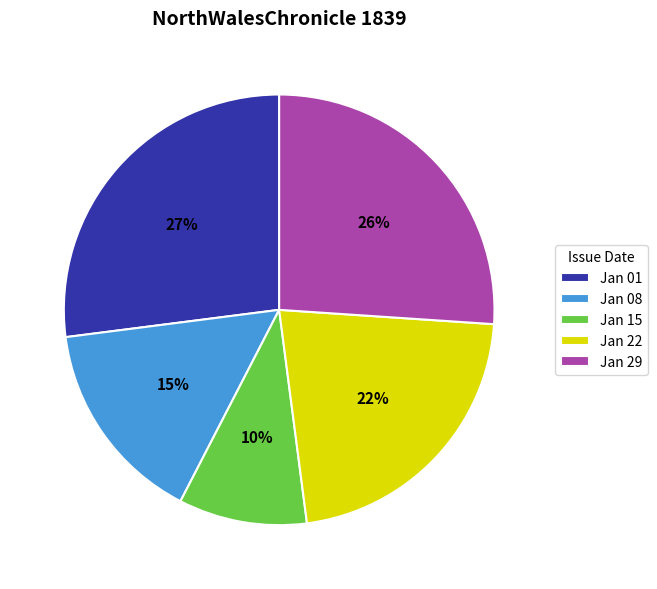

Combined, do Jan 08 and Jan 29 account for over 50%?

No